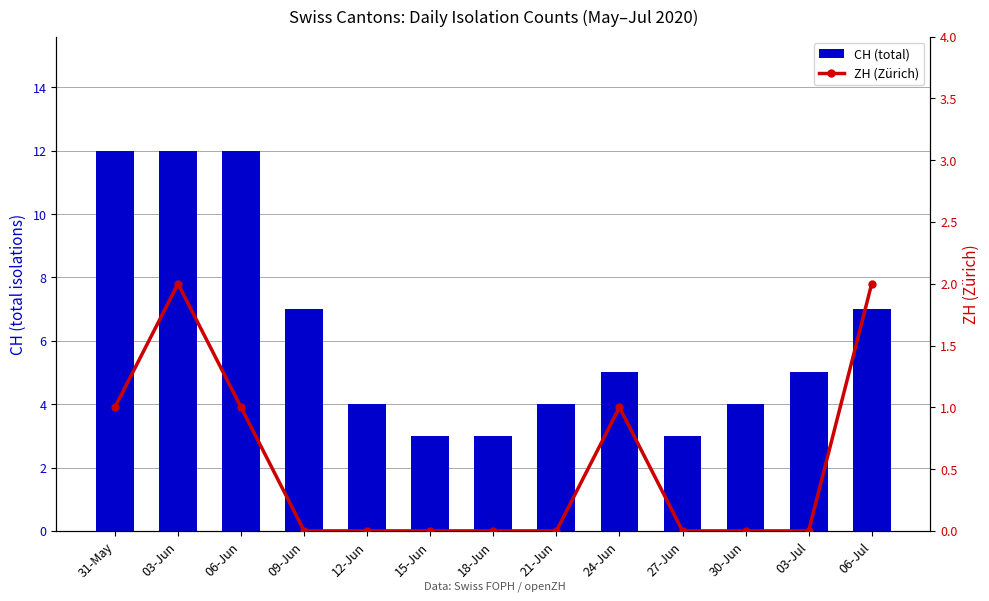

What position from the left is 06-Jul?

13